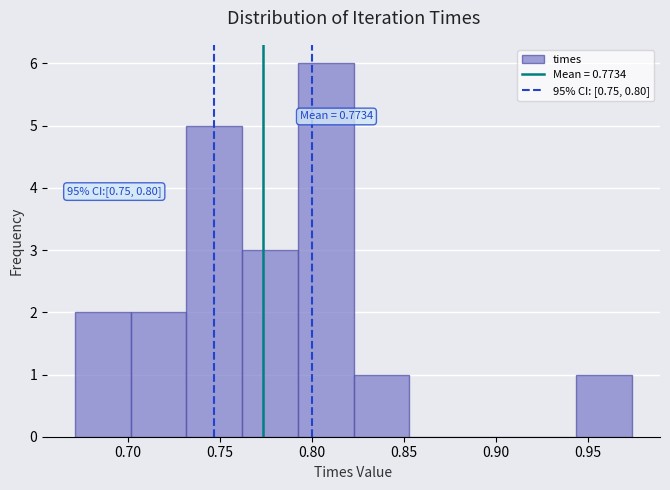

Over which range of the x-axis is the bar tallest?

0.790 to 0.825